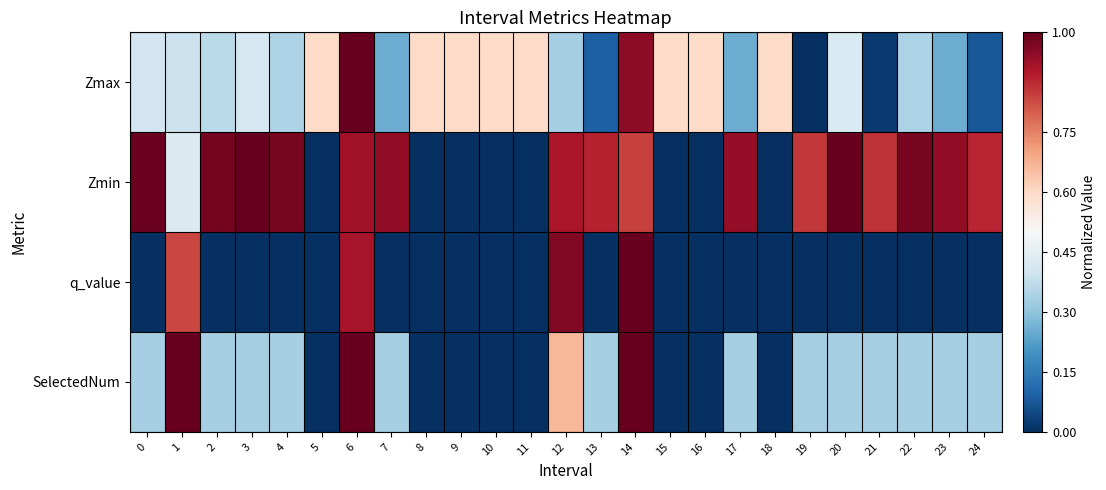

Reading left to right, extract all data points from this chart.

Zmax: 0=0.4	1=0.4	2=0.4	3=0.4	4=0.3	5=0.6	6=1.0	7=0.3	8=0.6	9=0.6	10=0.6	11=0.6	12=0.3	13=0.1	14=0.9	15=0.6	16=0.6	17=0.3	18=0.6	19=0.0	20=0.4	21=0.0	22=0.3	23=0.3	24=0.1
Zmin: 0=1.0	1=0.4	2=1.0	3=1.0	4=1.0	5=0.0	6=0.9	7=0.9	8=0.0	9=0.0	10=0.0	11=0.0	12=0.9	13=0.9	14=0.8	15=0.0	16=0.0	17=0.9	18=0.0	19=0.9	20=1.0	21=0.9	22=1.0	23=0.9	24=0.9
q_value: 0=-0.0	1=0.8	2=-0.0	3=-0.0	4=-0.0	5=0.0	6=0.9	7=-0.0	8=0.0	9=0.0	10=0.0	11=0.0	12=1.0	13=-0.0	14=1.0	15=0.0	16=0.0	17=-0.0	18=0.0	19=-0.0	20=-0.0	21=-0.0	22=-0.0	23=-0.0	24=-0.0
SelectedNum: 0=0.3	1=1.0	2=0.3	3=0.3	4=0.3	5=0.0	6=1.0	7=0.3	8=0.0	9=0.0	10=0.0	11=0.0	12=0.7	13=0.3	14=1.0	15=0.0	16=0.0	17=0.3	18=0.0	19=0.3	20=0.3	21=0.3	22=0.3	23=0.3	24=0.3